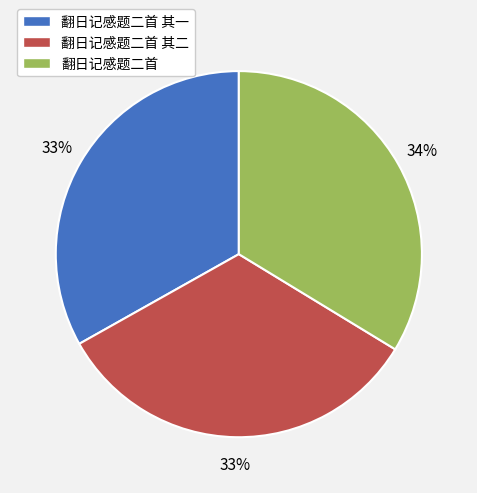

The 翻日记感题二首 slice represents 34% of the pie. True or false?

True